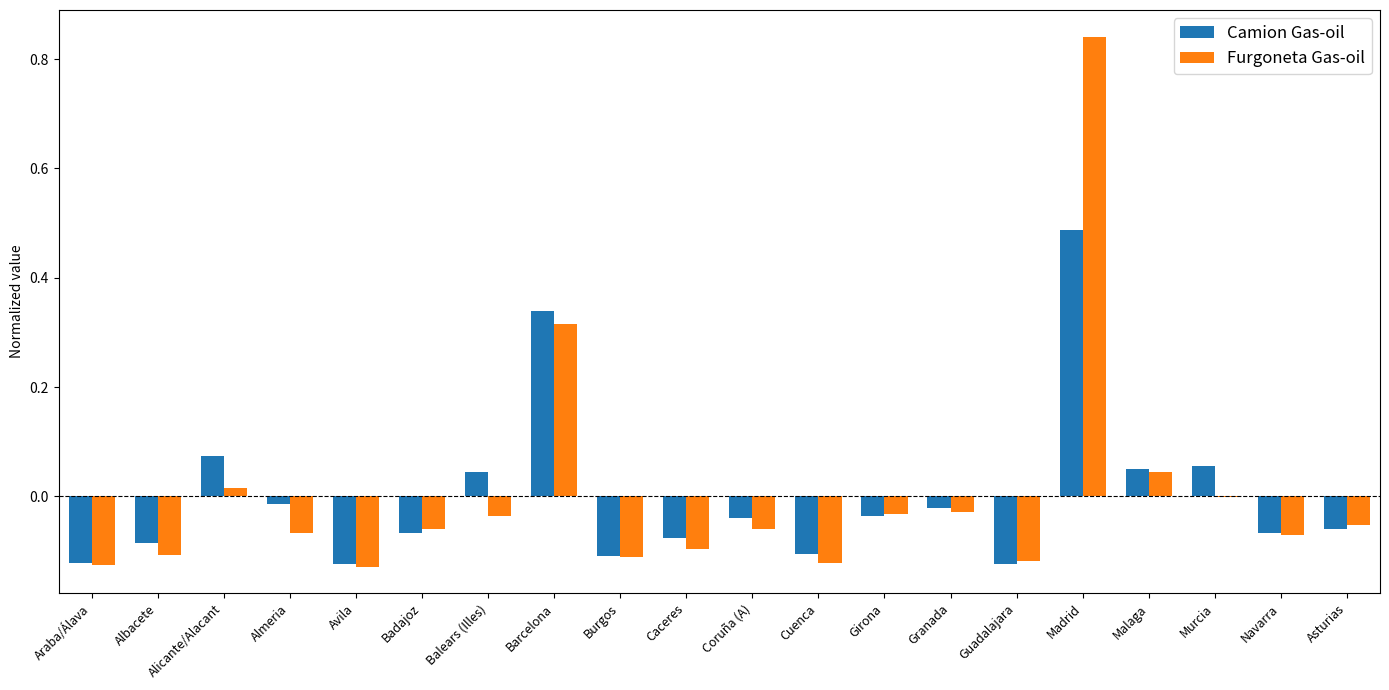

At which category is the sum across all series the highest?

Madrid